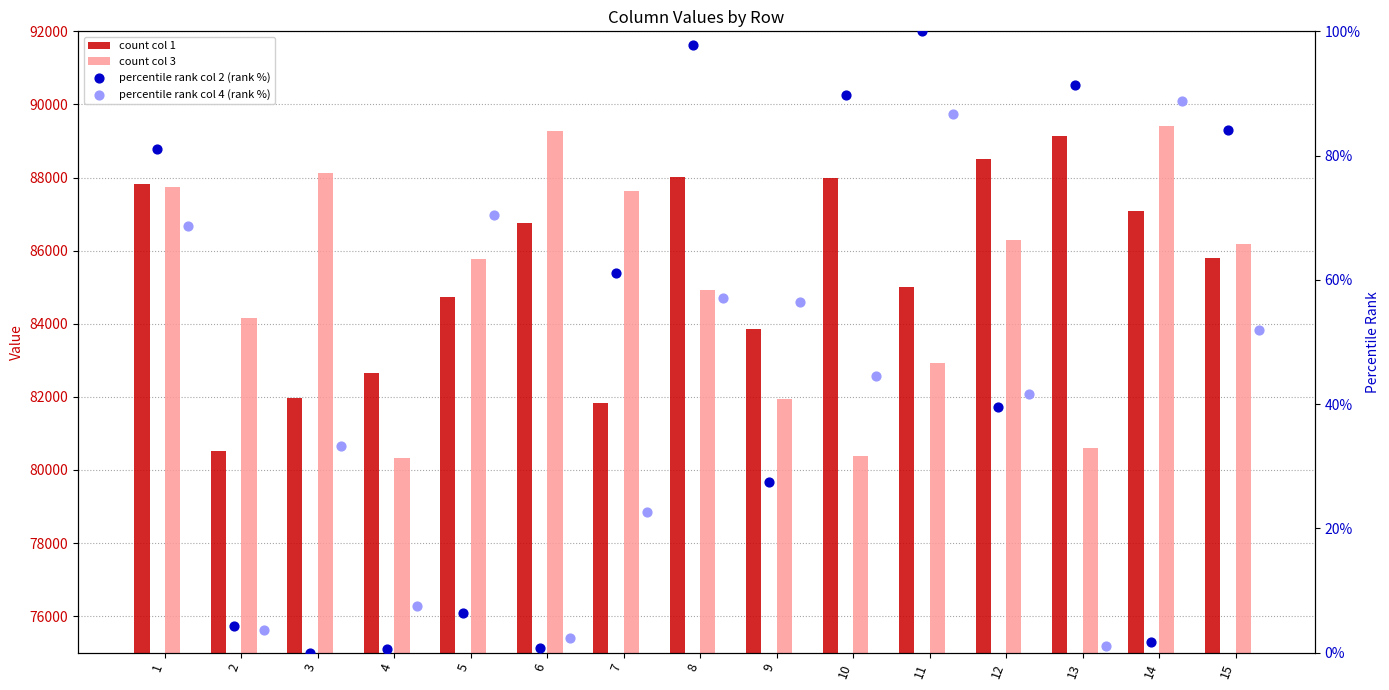

Which series has the largest Y range (max minus min)?

2 (rank %)